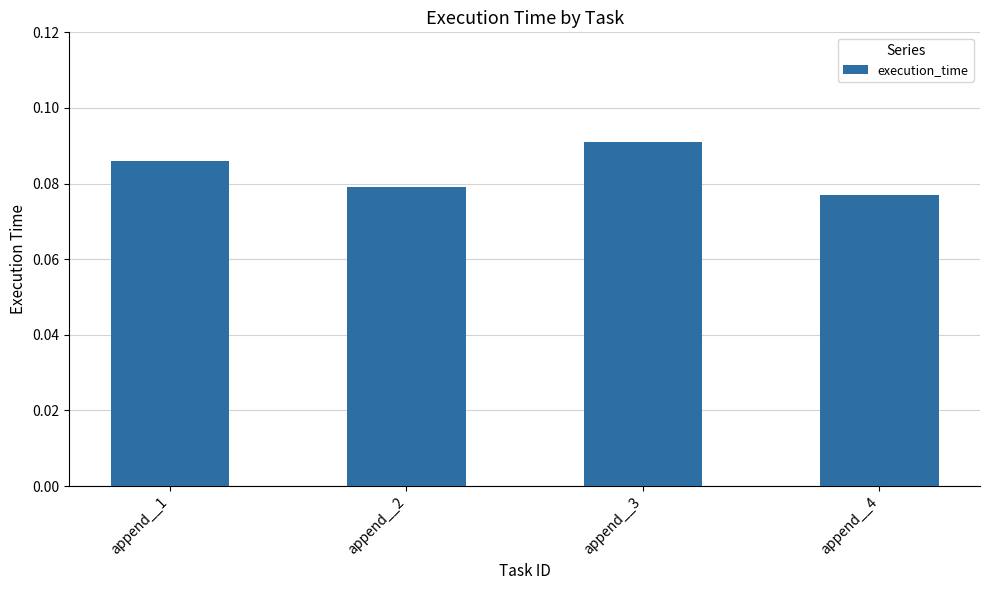

How many values are between 0 and 1?

4